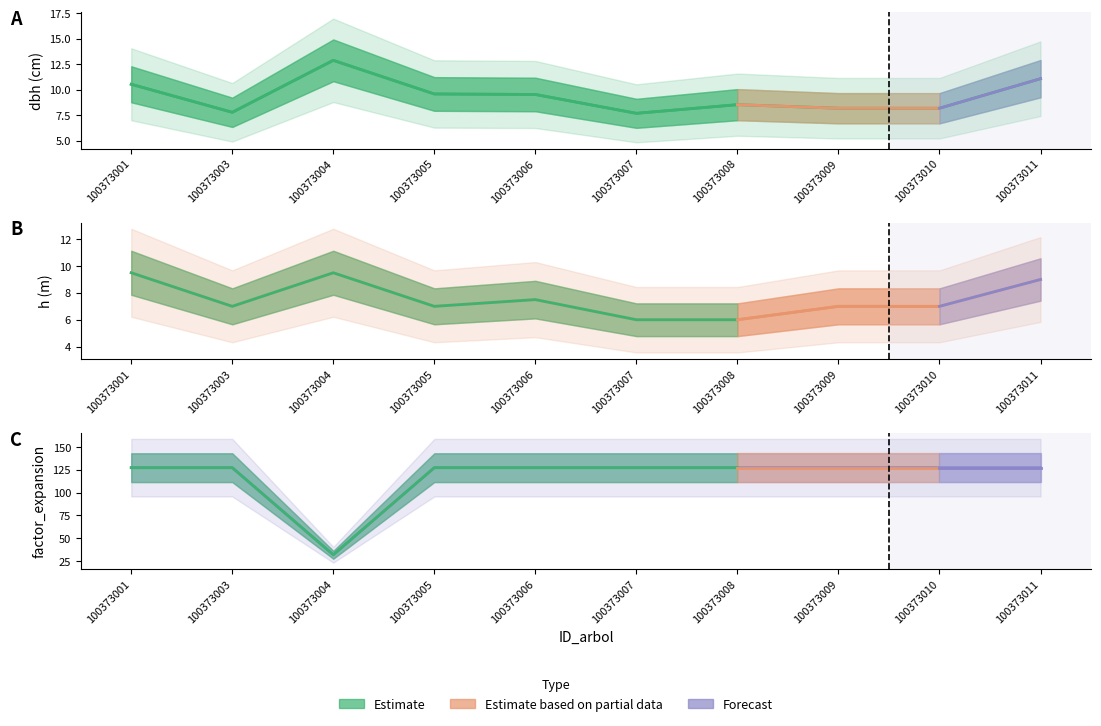

Does the chart have visible grid lines?

No